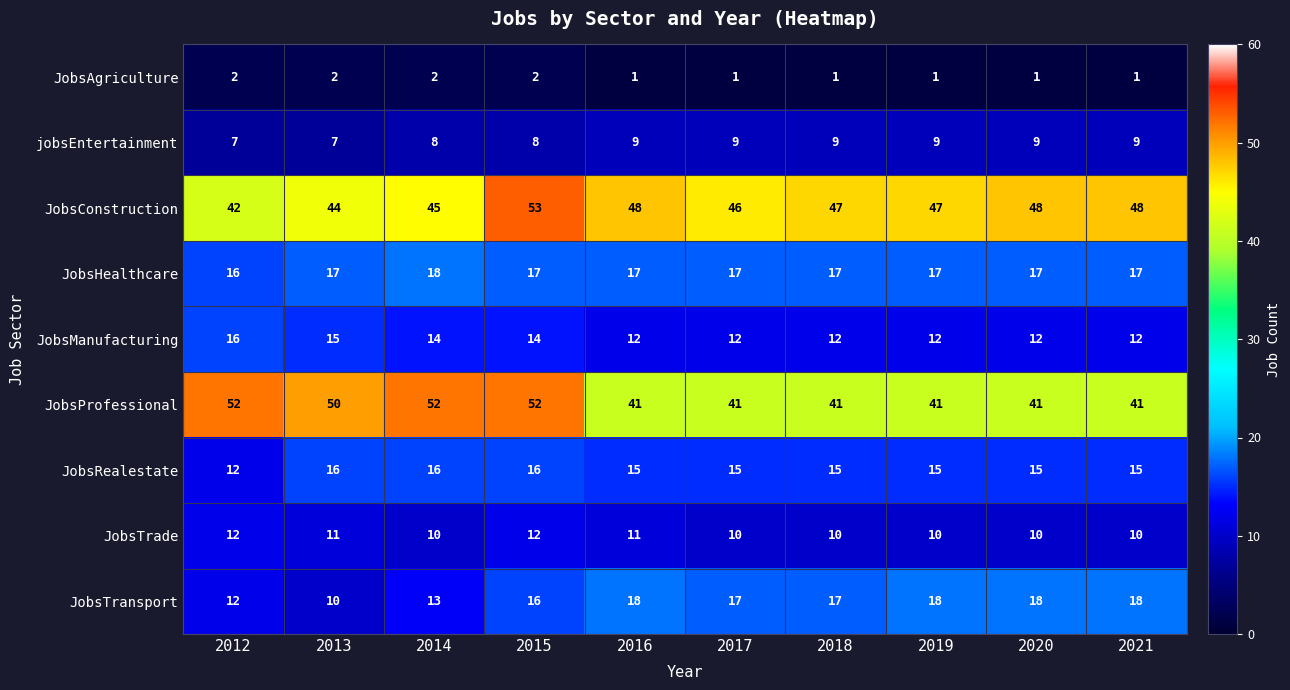

At which label does JobsConstruction first exceed 47?

2015